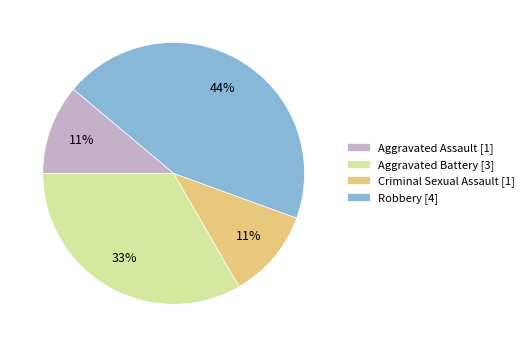

To the nearest percent, what percentage of the pie is Robbery?

44%